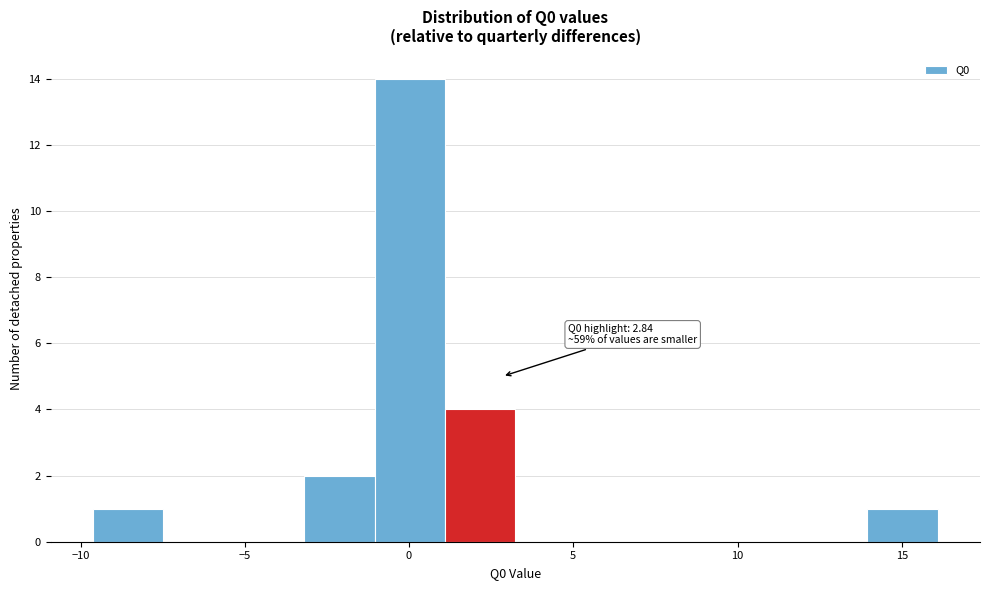

Which range on the x-axis has the tallest bar?

-1.0 to 1.0